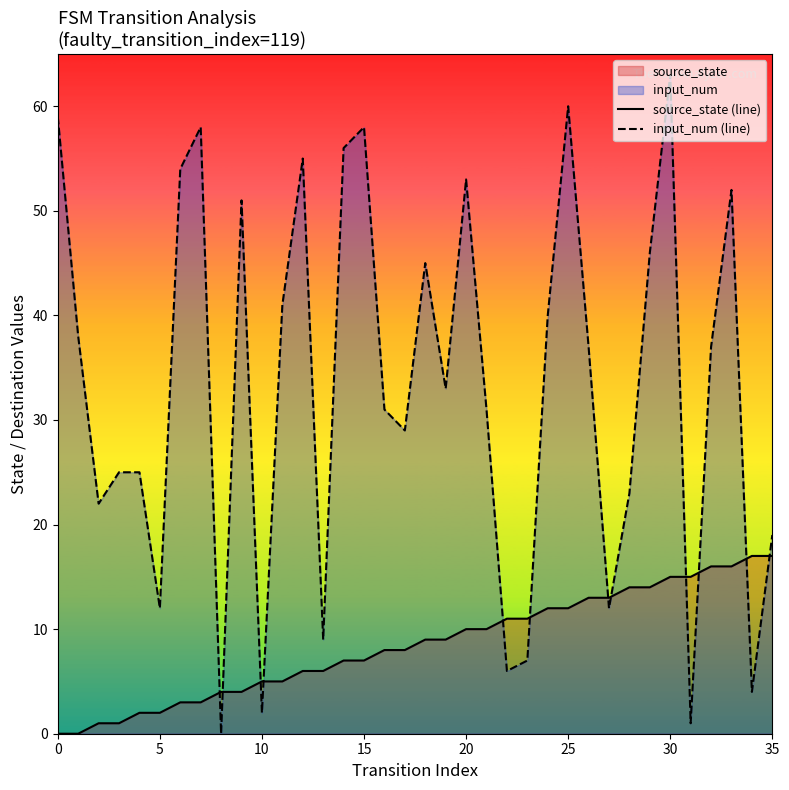

Rank the series by their average value, from lowest to highest.

source_state (line), input_num (line)